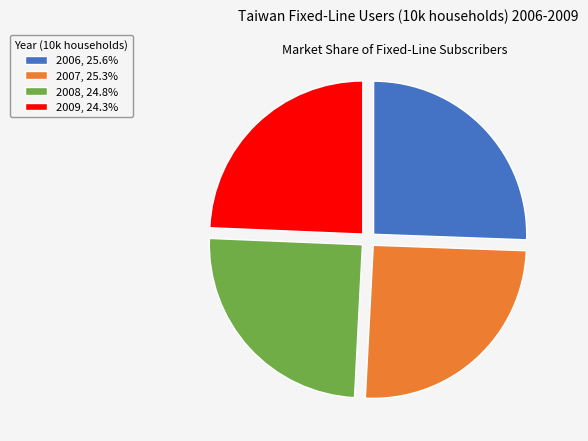

Is the sum of 2008, 24.8% and 2007, 25.3% greater than half?

Yes